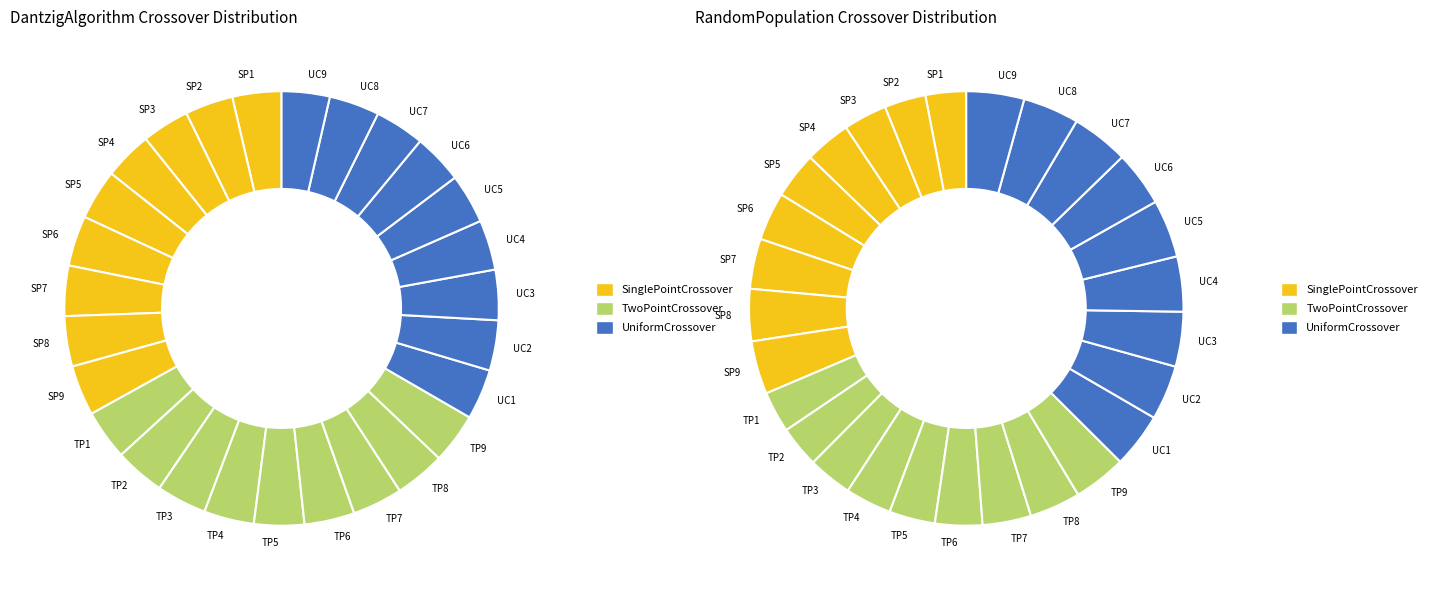

Between 2 and 5, which series saw the biggest shift?

SinglePointCrossover